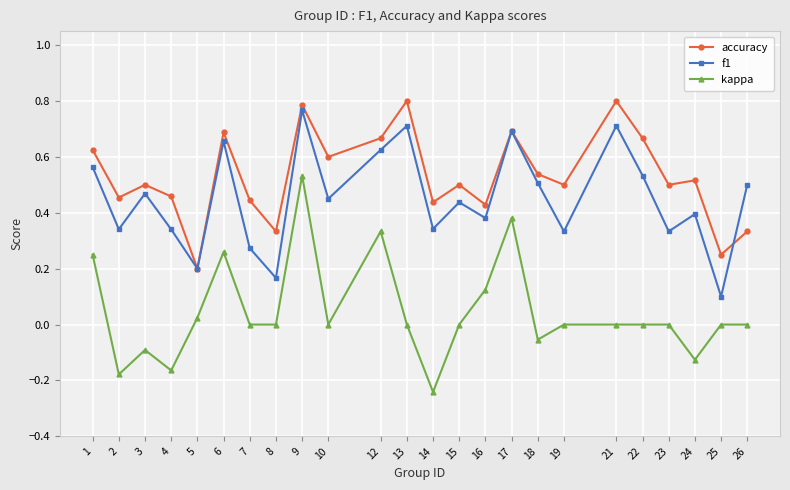

Rank the series by their average value, from lowest to highest.

kappa, f1, accuracy